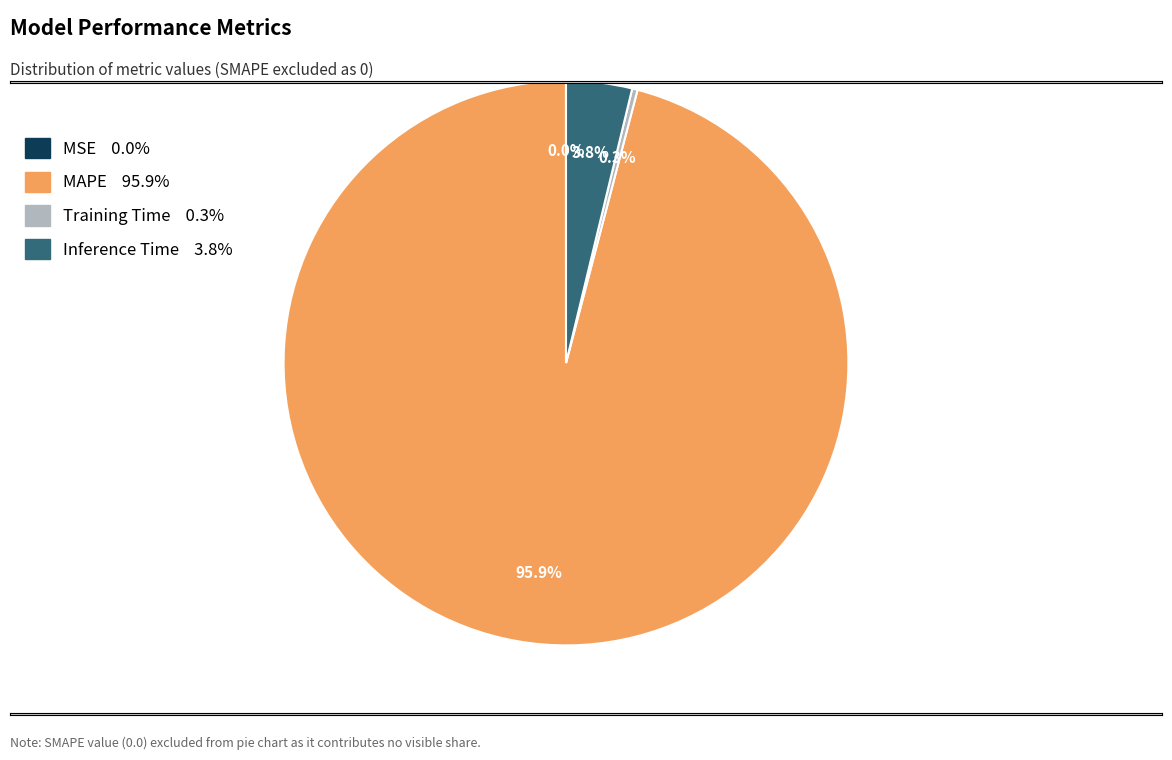

True or false: Inference Time accounts for 10% of the total.

False